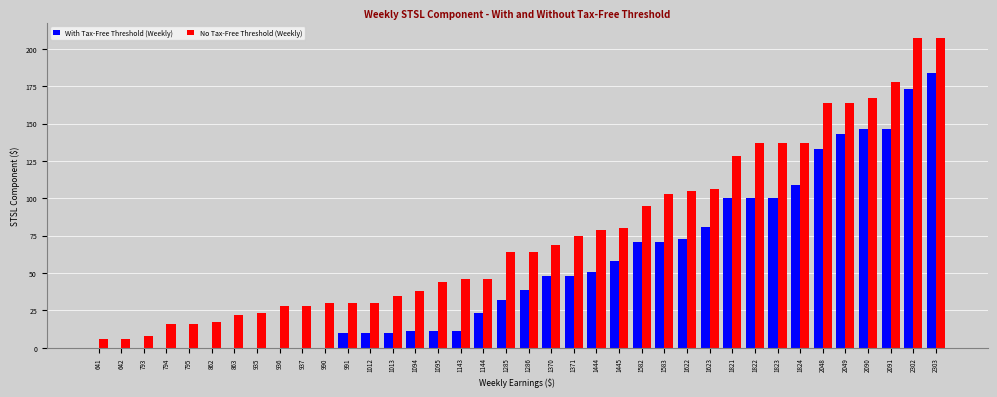

What is the sum of all With Tax-Free Threshold (Weekly) values?

1992